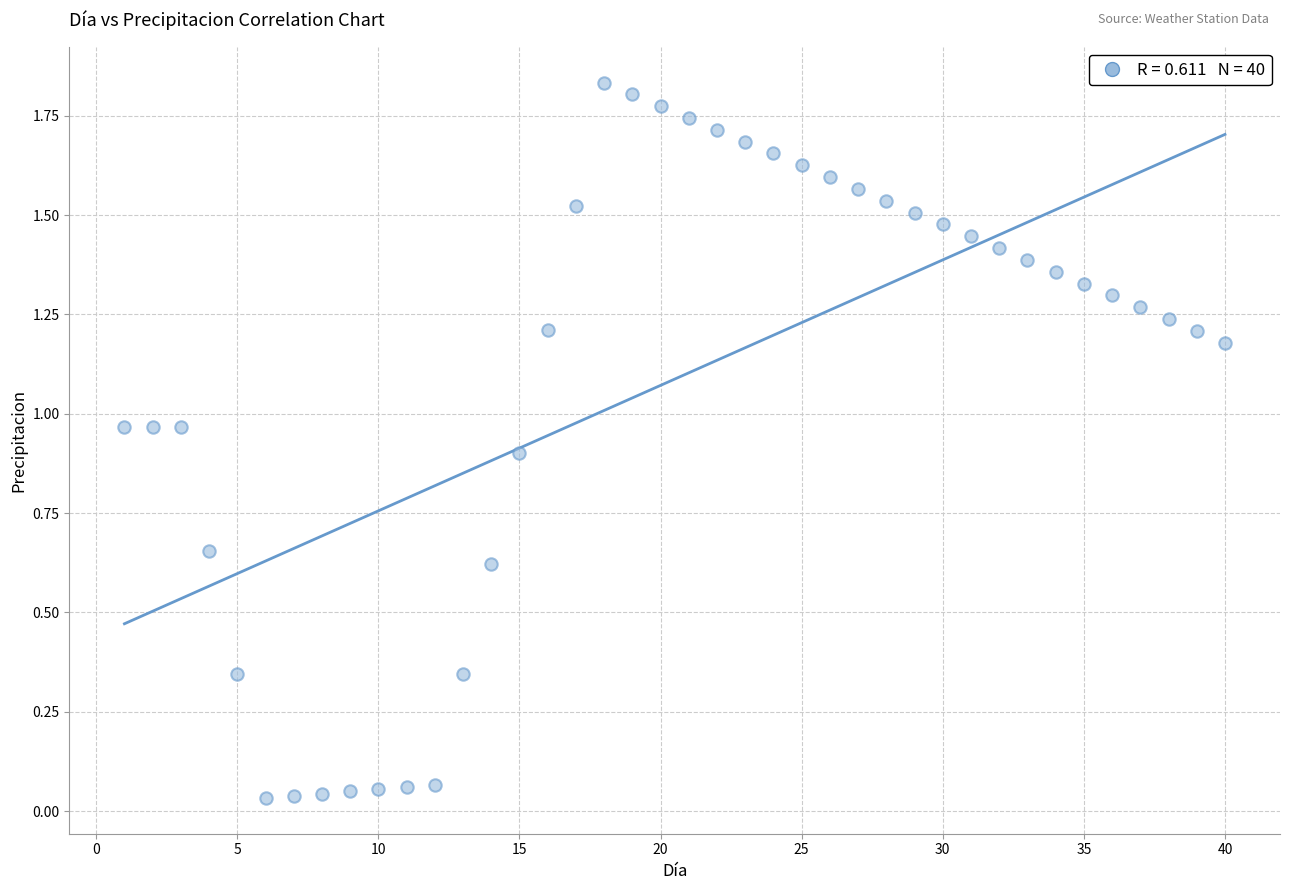

What is the range of X values (max minus min)?

39.0